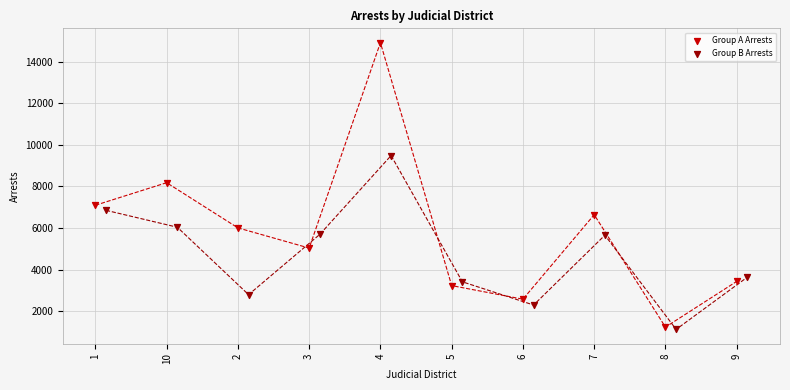

Which series contains the highest Y value?

Group A Arrests